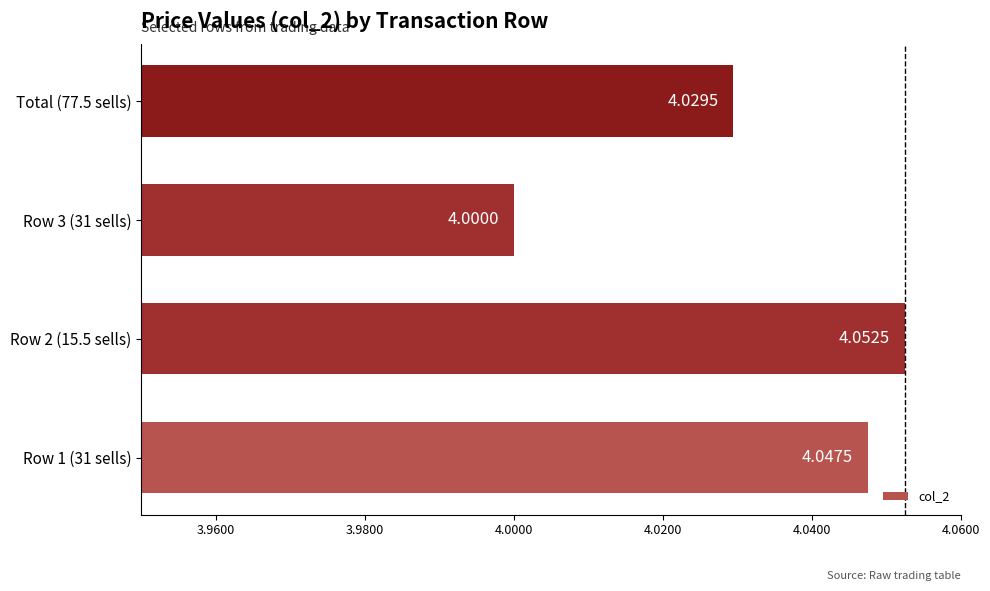

At which category does the chart reach its peak across all series?

Row 2 (15.5 sells)